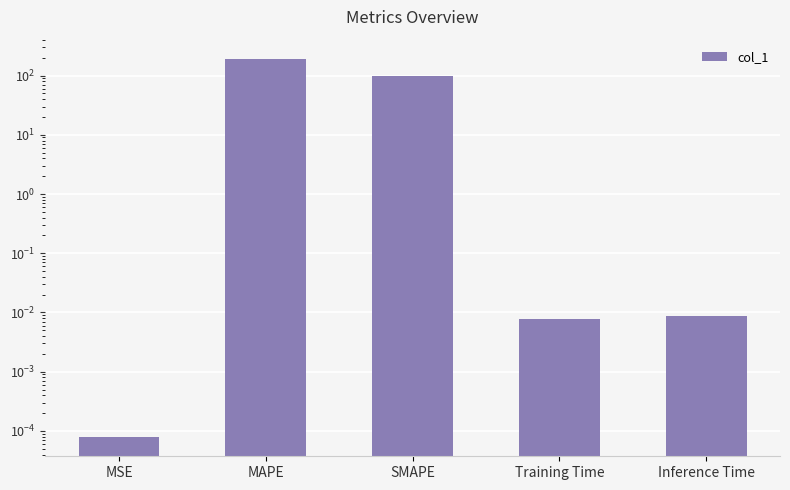

What position from the left is SMAPE?

3